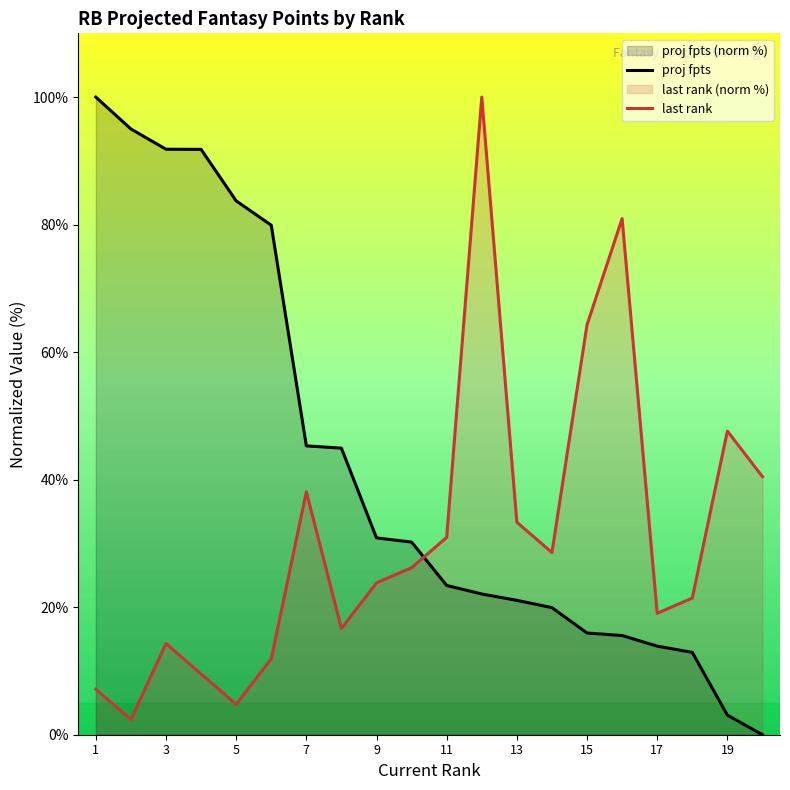

True or false: proj fpts has a value of 30.9 at 9.

True